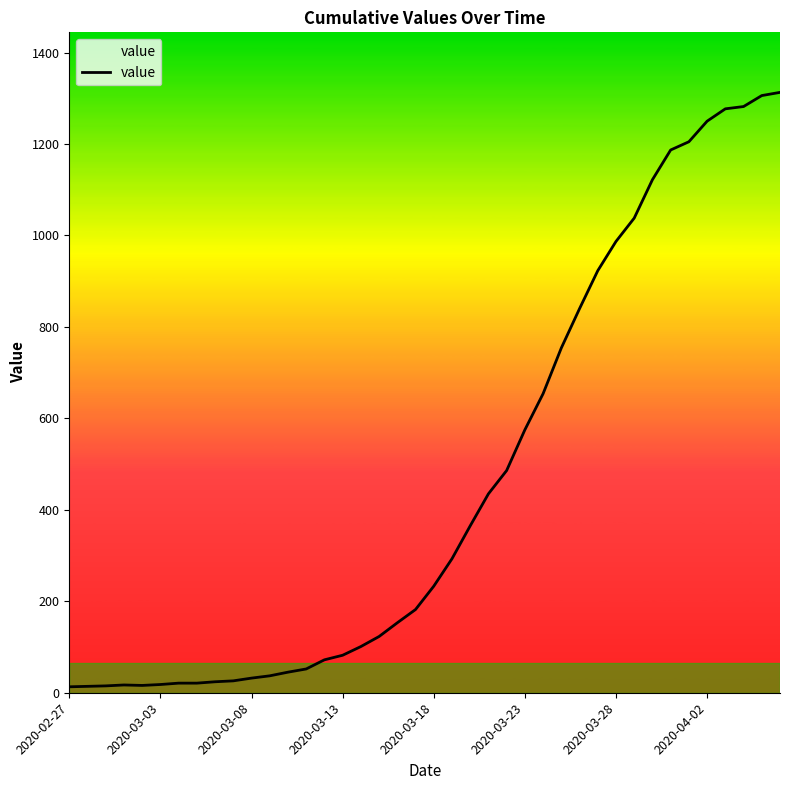

What is the difference between the maximum and minimum values?

1300